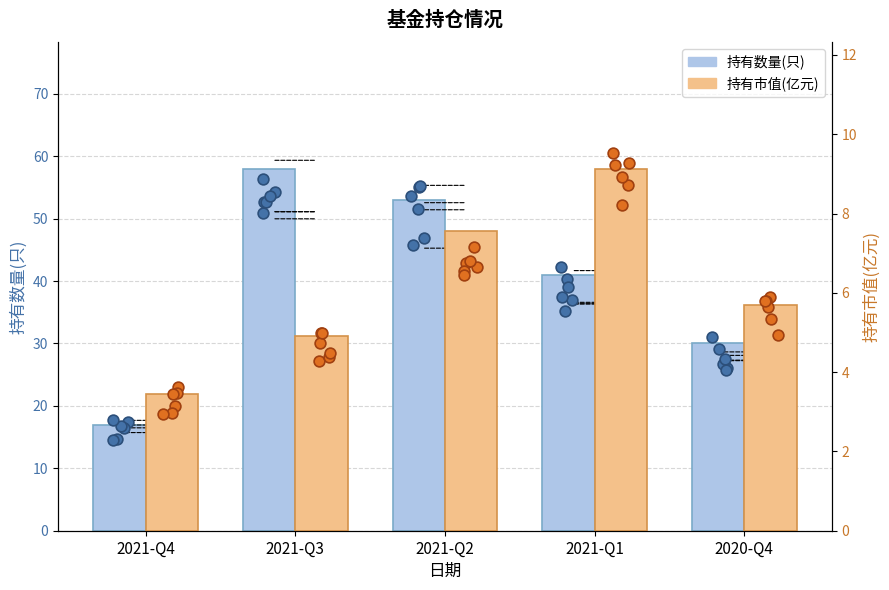

At which category is the sum across all series the highest?

2021-Q3